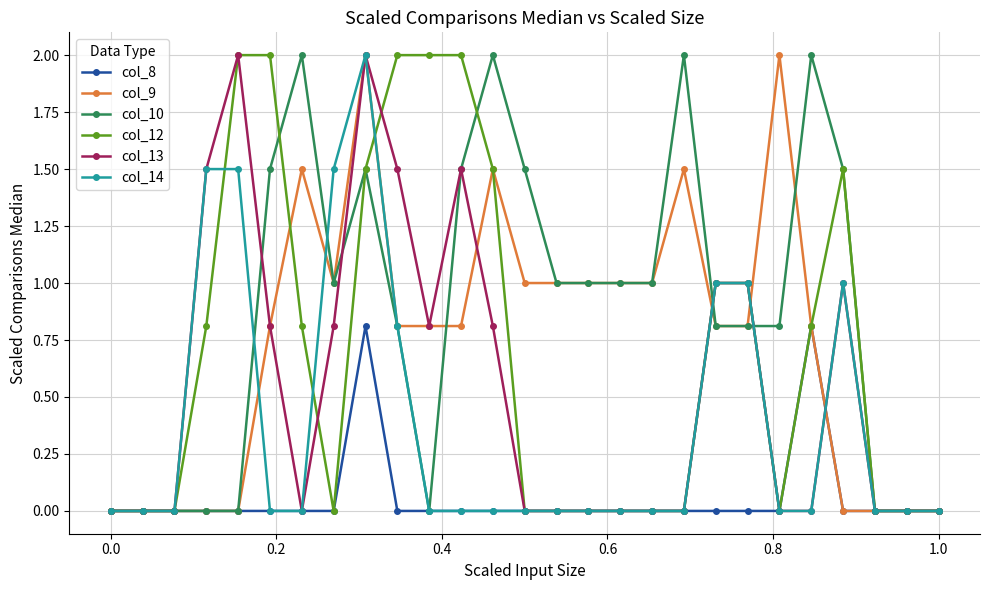

How many lines are shown in the chart?

6